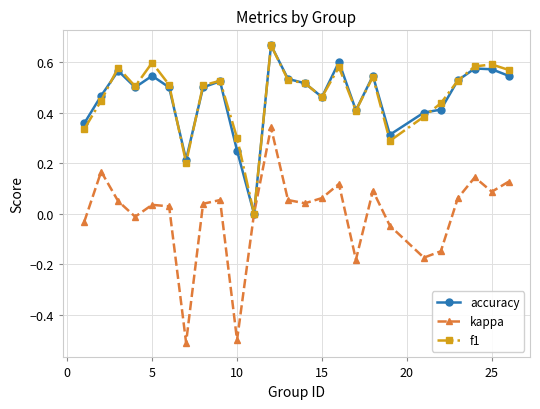

True or false: accuracy has more than 2 interior local peaks.

True